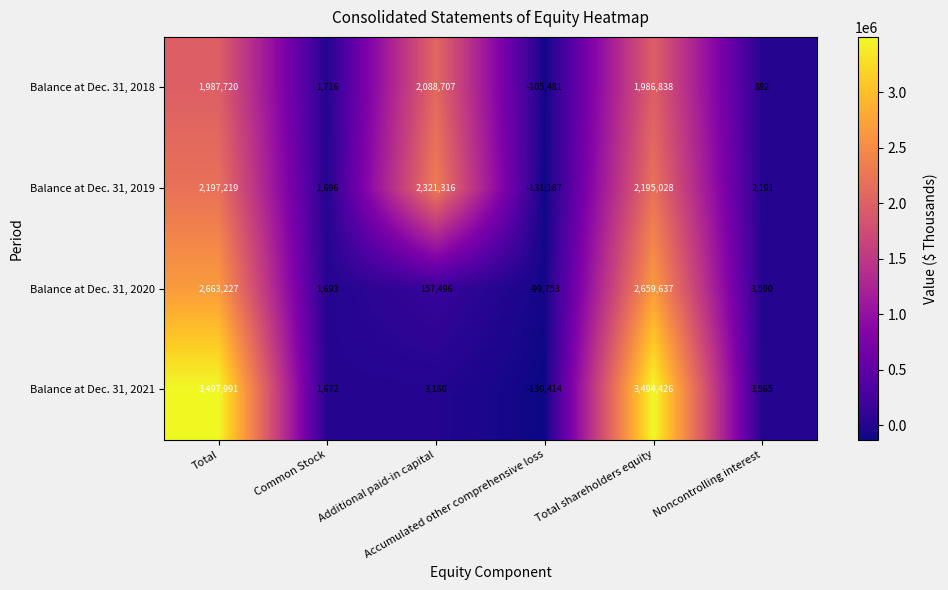

Which series has the widest spread of values?

Balance at Dec. 31, 2021